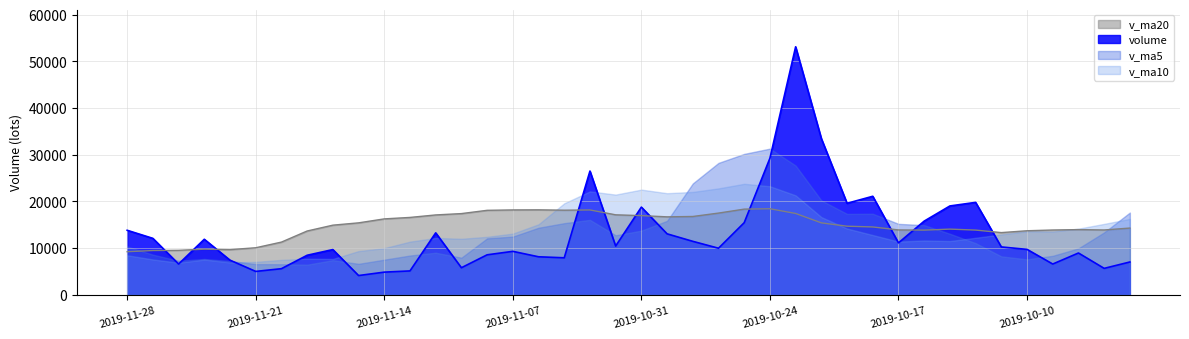

What is the total value across all series at 2019-11-14?

38641.9